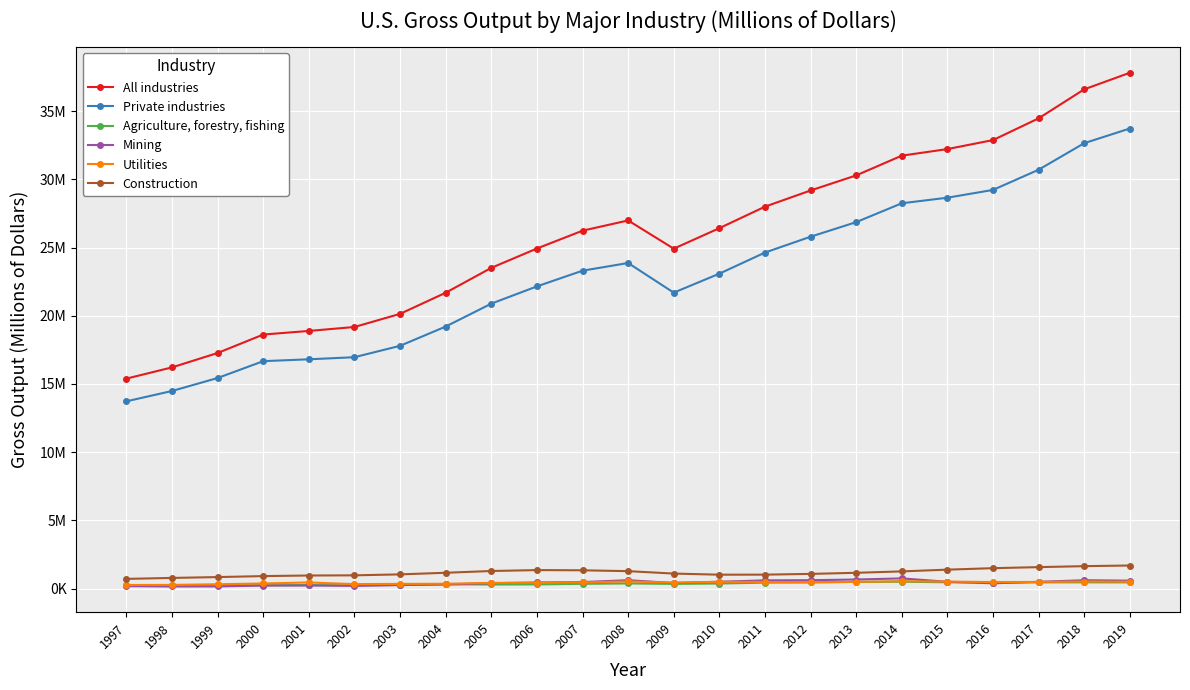

Where is the first local minimum for Agriculture, forestry, fishing?

2000